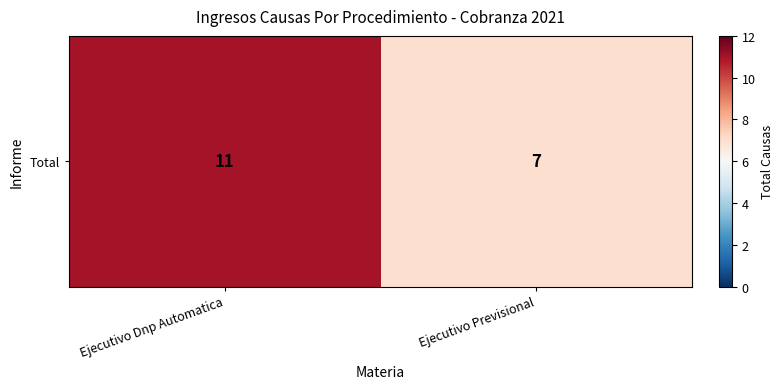

Reading left to right, transcribe all the data shown in this chart.

11	7